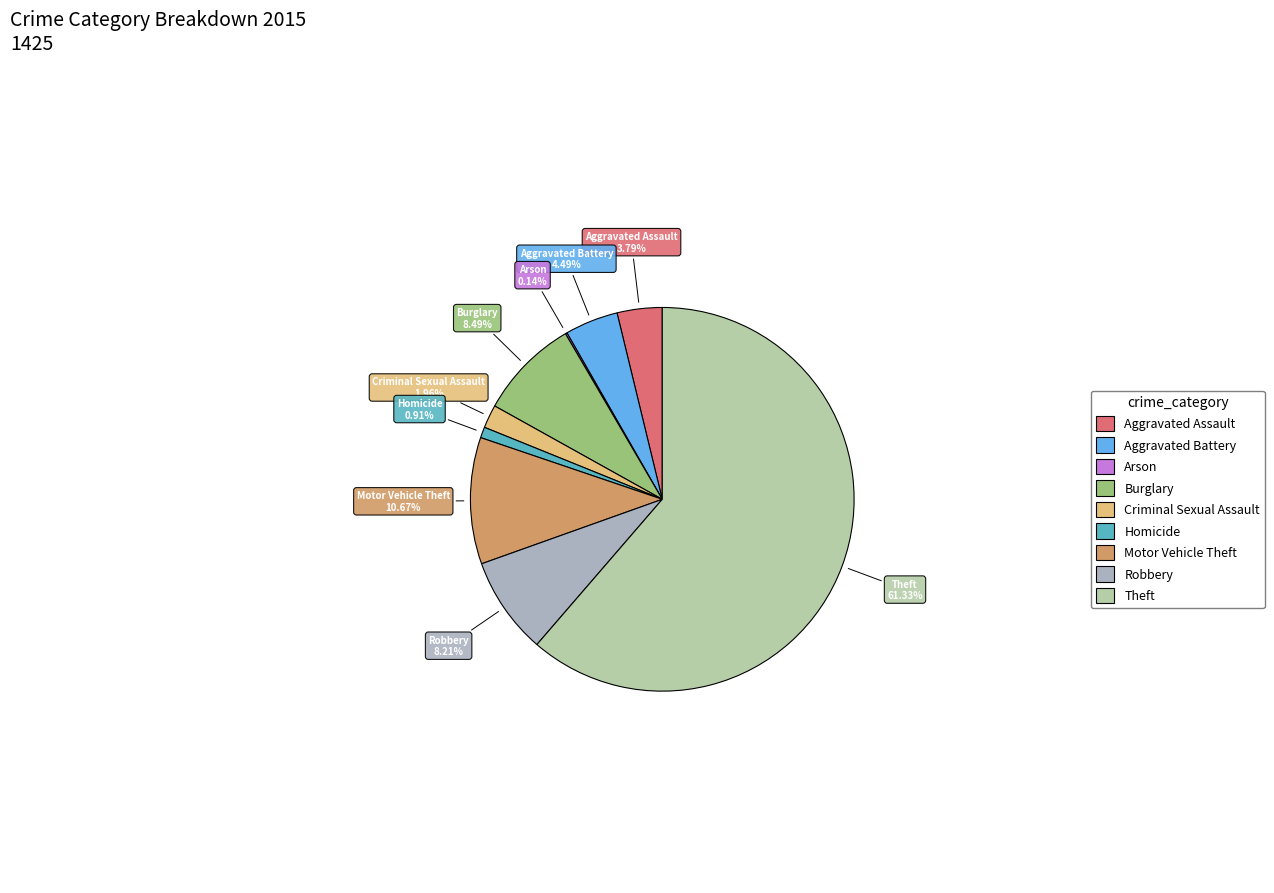

To the nearest percent, what is the combined percentage of Aggravated Battery and Homicide?

5%